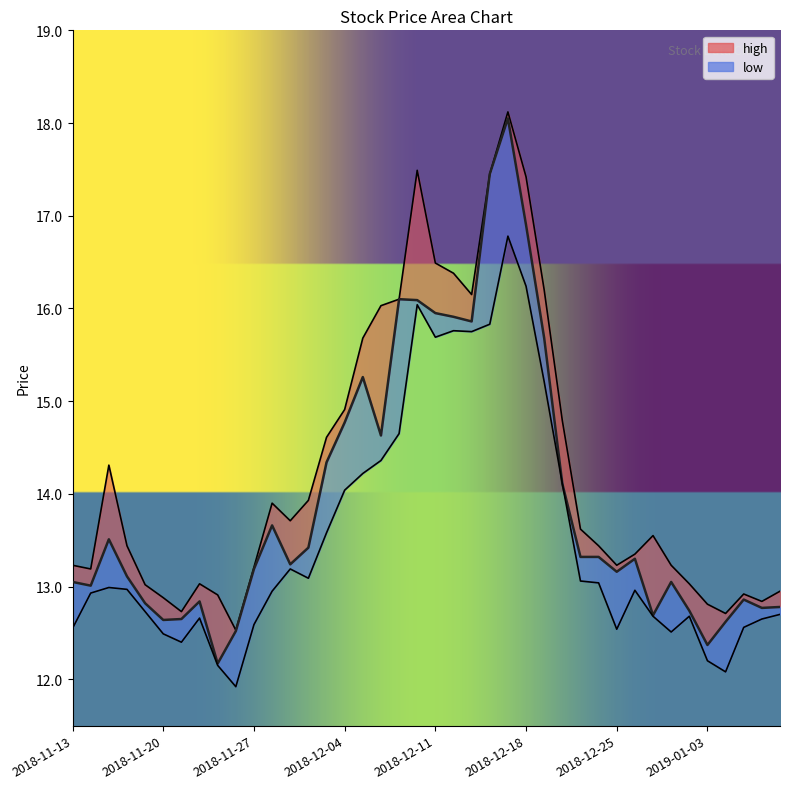

What is the approximate value of low at 2018-12-27?

12.7